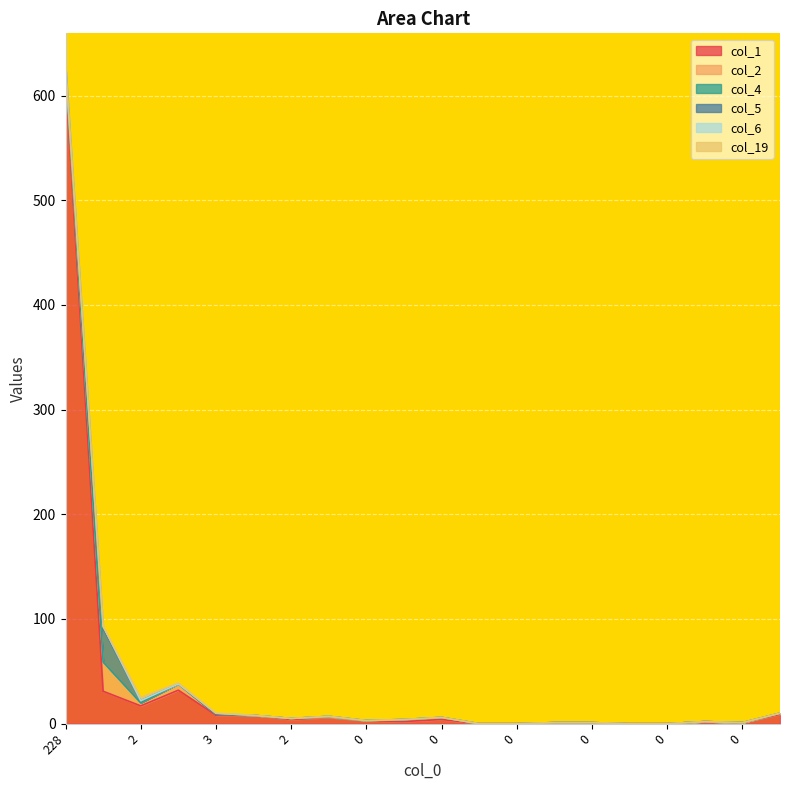

Reading left to right, list all the values displayed in this chart.

col_1: 228=619	2=31	2=17	3=32	3=8	1=8	2=4	1=6	0=3	0=2	0=4	1=0	0=0	0=1	0=1	0=0	0=0	0=2	0=1	1=9
col_2: 228=7	2=28	2=3	3=6	3=1	1=0	2=1	1=0	0=0	0=2	0=2	1=0	0=0	0=0	0=0	0=0	0=0	0=0	0=0	1=1
col_4: 228=2	2=0	2=0	3=0	3=0	1=0	2=0	1=1	0=0	0=0	0=0	1=0	0=0	0=0	0=0	0=0	0=0	0=0	0=0	1=0
col_5: 228=0	2=32	2=2	3=0	3=0	1=0	2=0	1=0	0=0	0=0	0=0	1=0	0=0	0=0	0=0	0=0	0=0	0=0	0=0	1=0
col_6: 228=0	2=2	2=0	3=0	3=1	1=0	2=0	1=0	0=0	0=0	0=0	1=0	0=0	0=0	0=0	0=0	0=0	0=0	0=0	1=0
col_19: 228=0	2=0	2=3	3=1	3=0	1=0	2=0	1=0	0=0	0=0	0=0	1=0	0=0	0=0	0=0	0=0	0=0	0=0	0=0	1=0